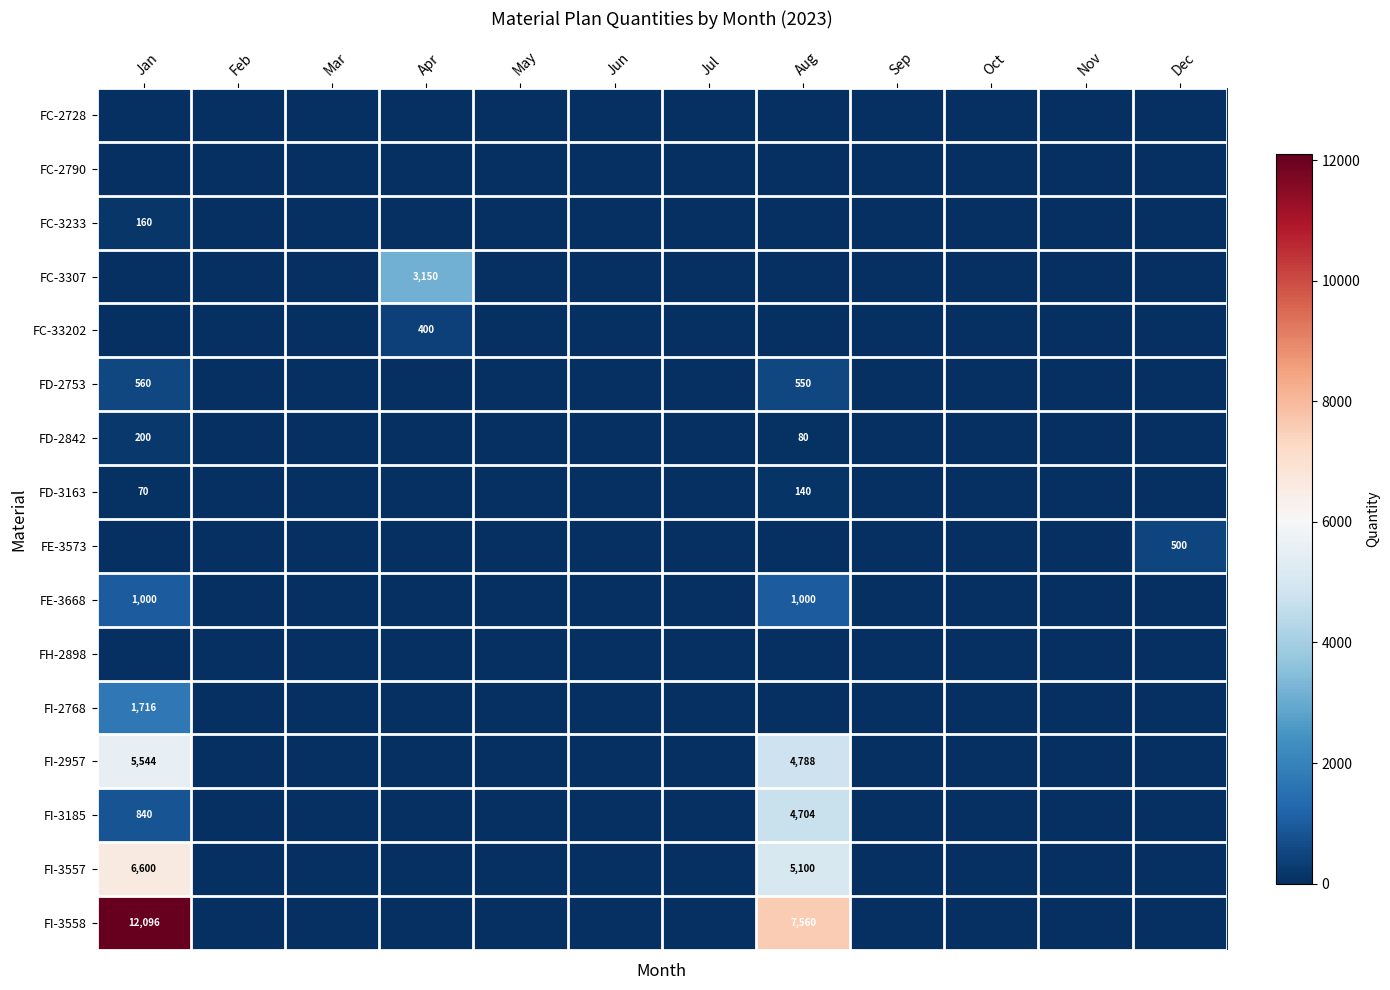

The FD-3163 series shows 228 at Aug. True or false?

False